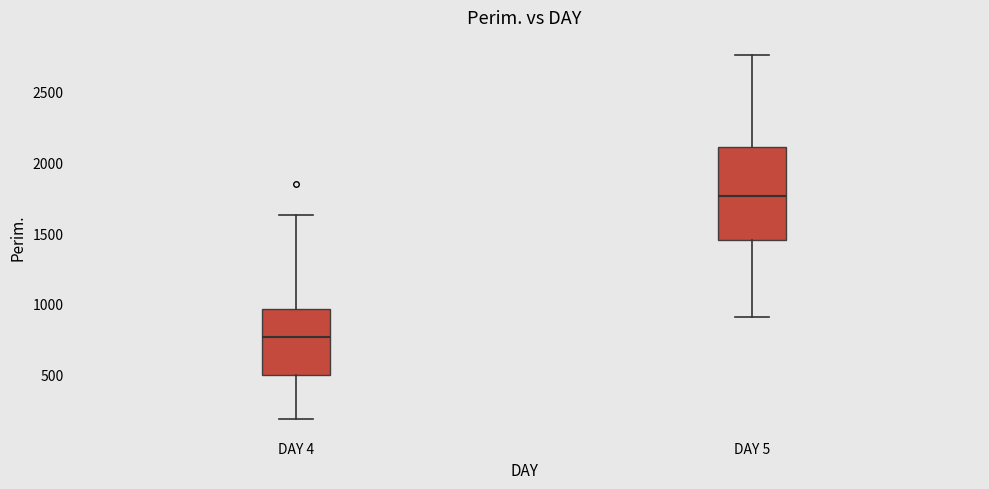

Which box is the tallest, from its lower edge to its upper edge?

DAY 5